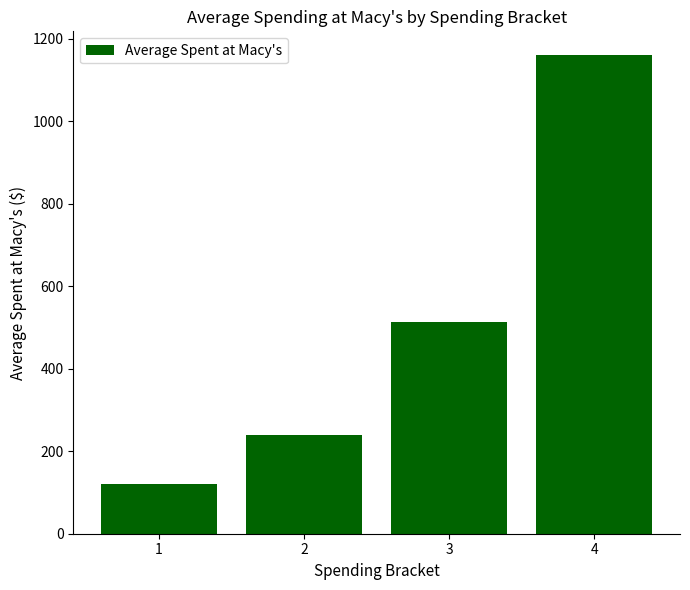

Is it true that the value at 3 is 213.2?

False